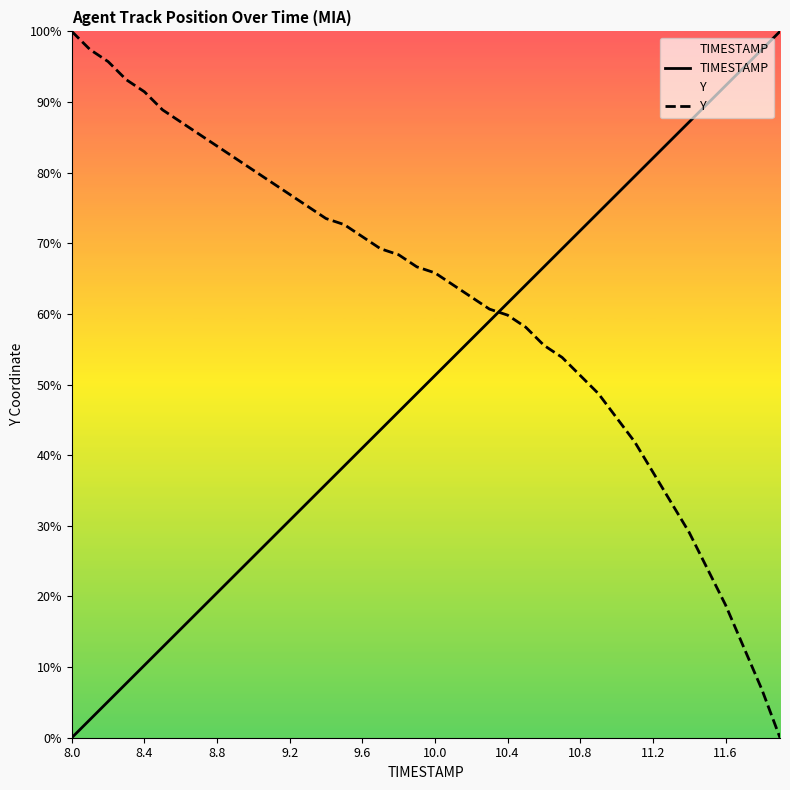

Does the chart display data point markers on the line(s)?

No